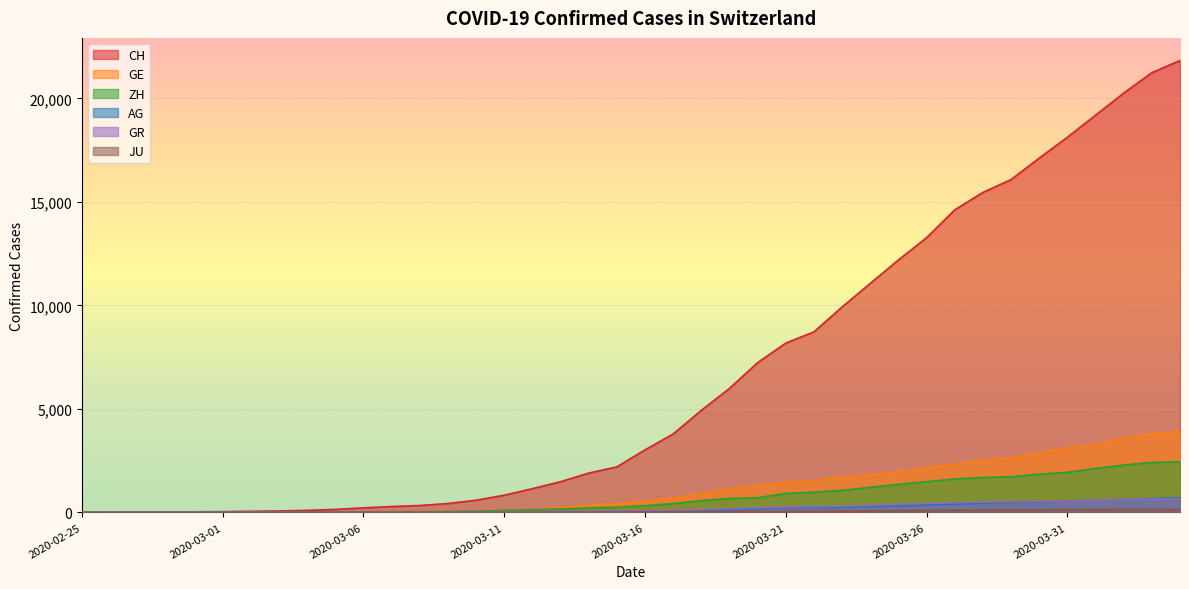

What is the average value of the ZH series?

725